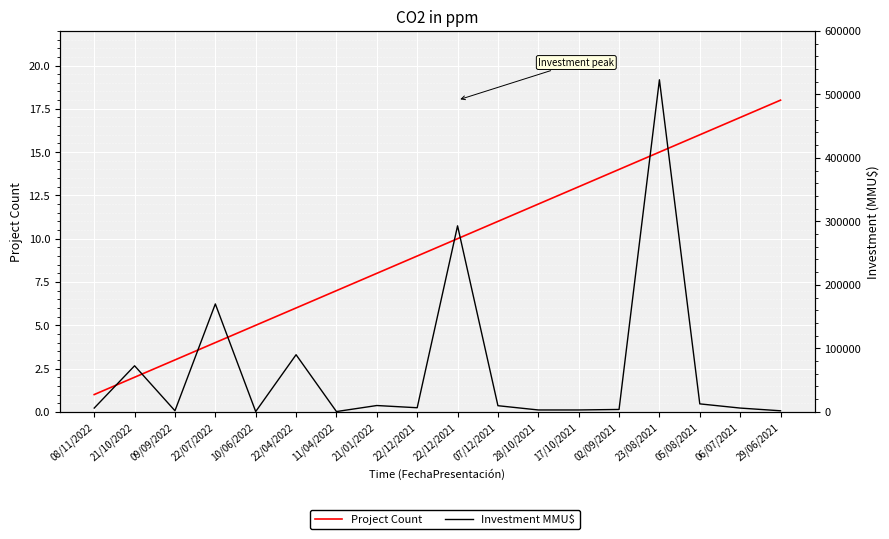

Reading right to left, extract all data points from this chart.

Project Count: 18	17	16	15	14	13	12	11	10	9	8	7	6	5	4	3	2	1
Investment MMU$: 1700	6000	12600	522983	3800	3000	3000	9720	293000	6500	10000	500	90000	500	170000	1750	72600	6000